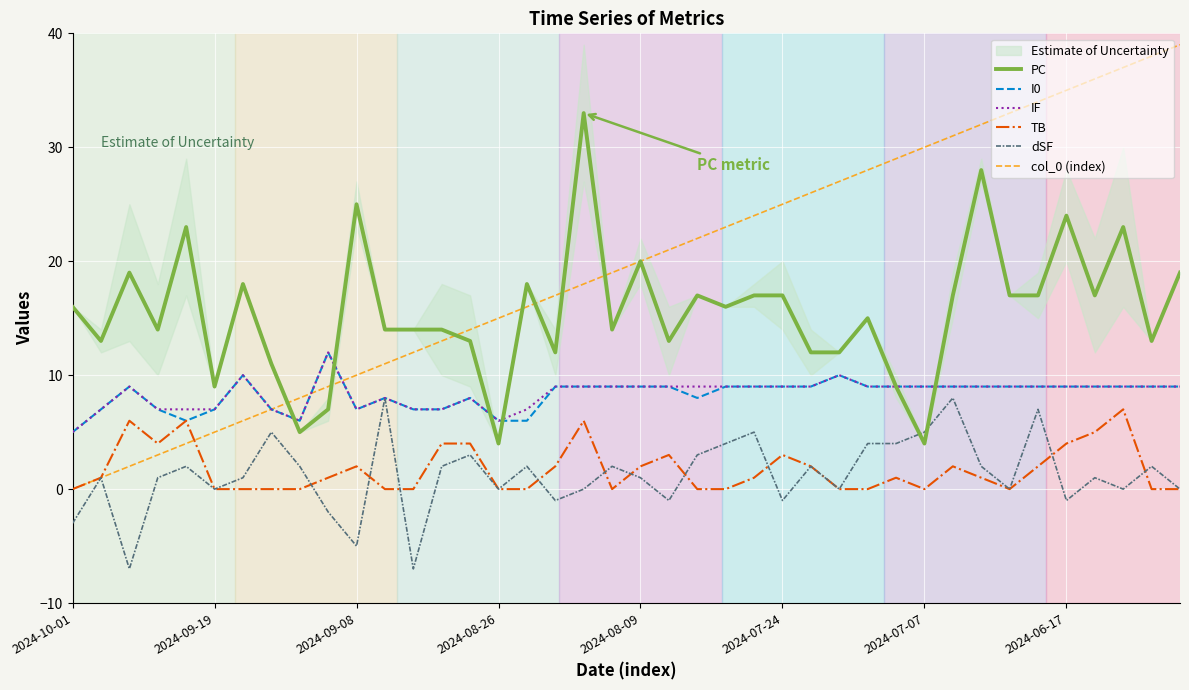

The I0 series shows 10 at 2024-09-19. True or false?

False